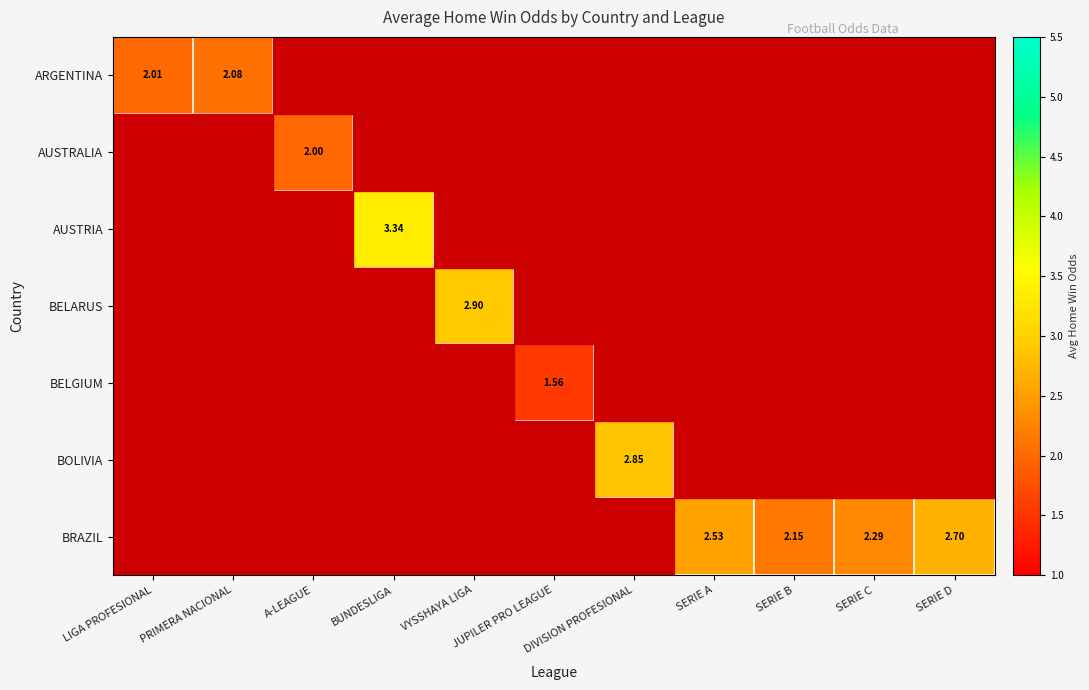

What is the difference between the highest and lowest values at DIVISION PROFESIONAL?

1.9